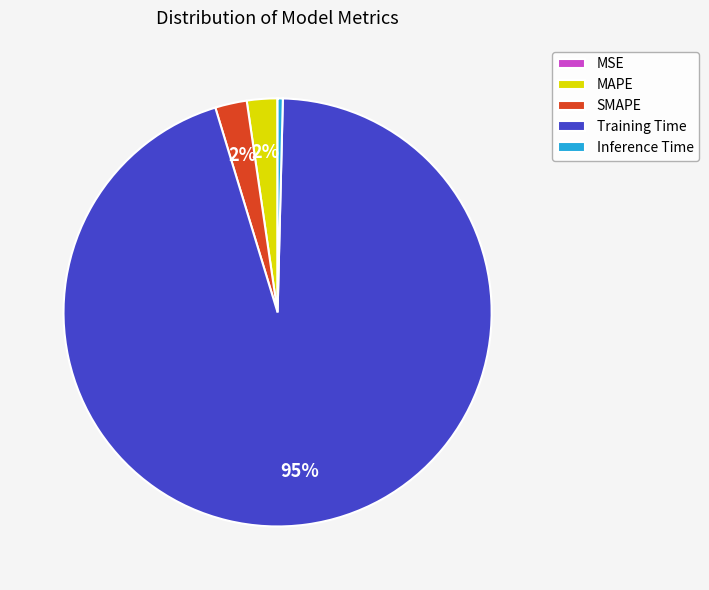

To the nearest percent, what portion does SMAPE represent?

2%